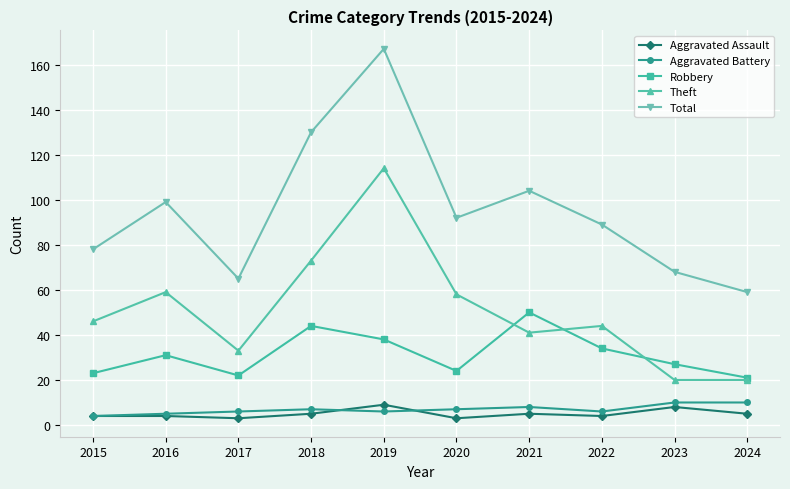

Reading left to right, transcribe all the data shown in this chart.

Aggravated Assault: 4	4	3	5	9	3	5	4	8	5
Aggravated Battery: 4	5	6	7	6	7	8	6	10	10
Robbery: 23	31	22	44	38	24	50	34	27	21
Theft: 46	59	33	73	114	58	41	44	20	20
Total: 78	99	65	130	167	92	104	89	68	59